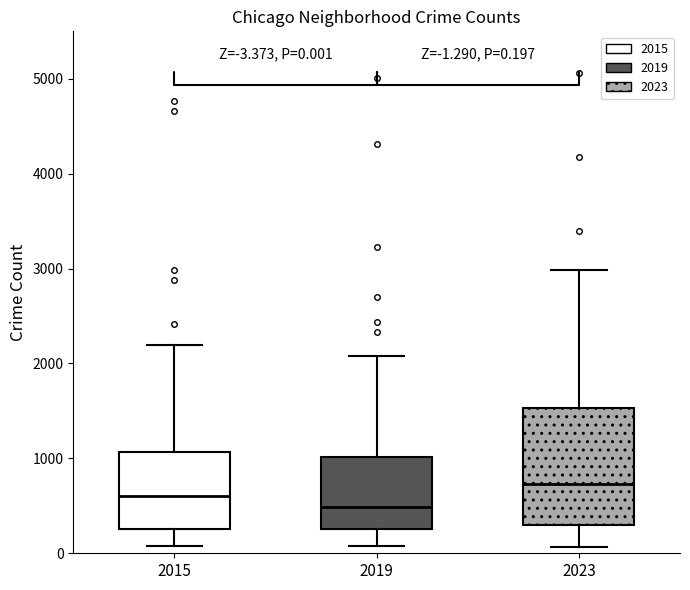

Which box has the lowest median line?

2019